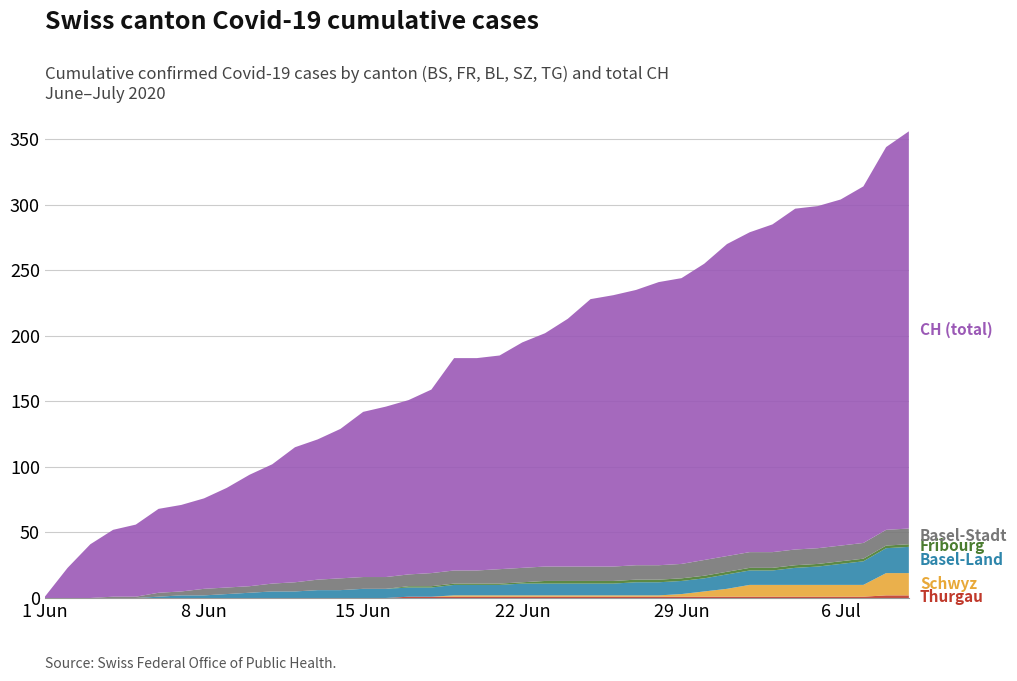

Reading left to right, what are all the values shown in this chart?

BS: 0	0	0	1	1	3	3	5	5	5	6	7	8	9	9	9	9	10	10	10	11	11	11	11	11	11	11	11	11	12	12	12	12	12	12	12	12	12	12
FR: 0	0	0	0	0	0	0	0	0	0	0	0	0	0	0	0	1	1	1	1	1	1	2	2	2	2	2	2	2	2	2	2	2	2	2	2	2	2	2
BL: 0	0	0	0	0	1	2	2	3	4	5	5	6	6	7	7	7	7	8	8	8	9	9	9	9	9	10	10	10	10	11	11	11	13	14	16	18	19	20
SZ: 0	0	0	0	0	0	0	0	0	0	0	0	0	0	0	0	0	0	1	1	1	1	1	1	1	1	1	1	2	4	6	9	9	9	9	9	9	17	17
TG: 0	0	0	0	0	0	0	0	0	0	0	0	0	0	0	0	1	1	1	1	1	1	1	1	1	1	1	1	1	1	1	1	1	1	1	1	1	2	2
CH: 1	23	41	51	55	64	66	69	76	85	91	103	107	114	126	130	133	140	162	162	163	172	178	189	204	207	210	216	218	226	238	244	250	260	261	264	272	292	303